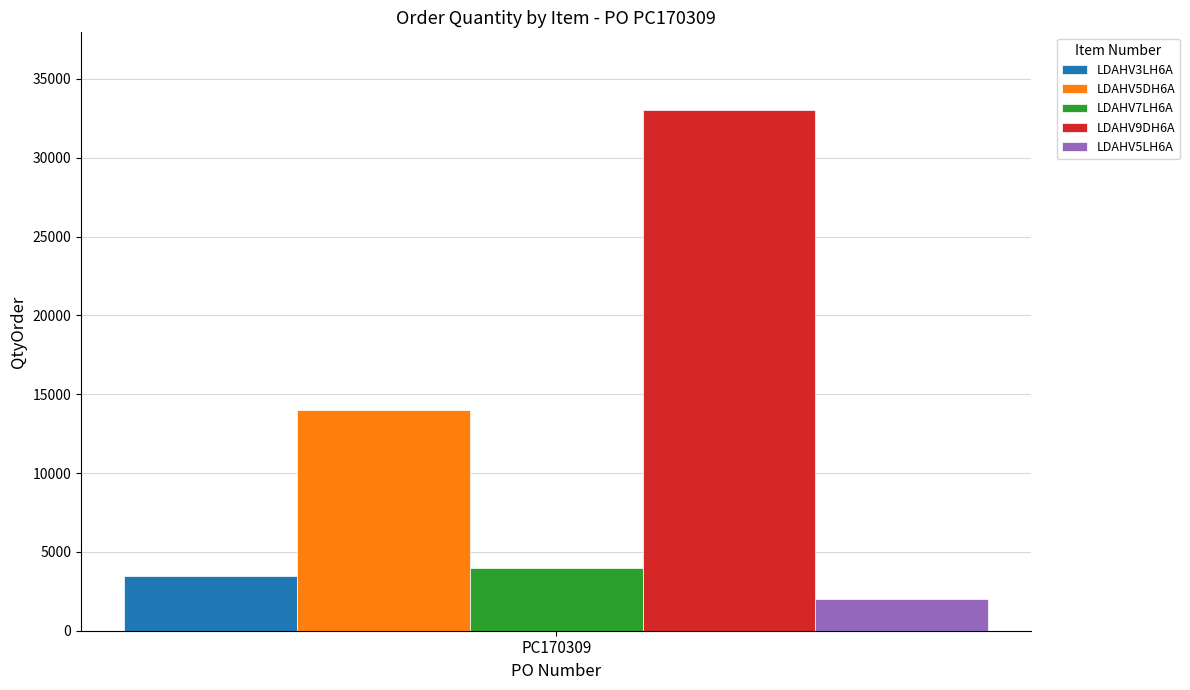

True or false: LDAHV3LH6A has a value of 3500 at PC170309.

True